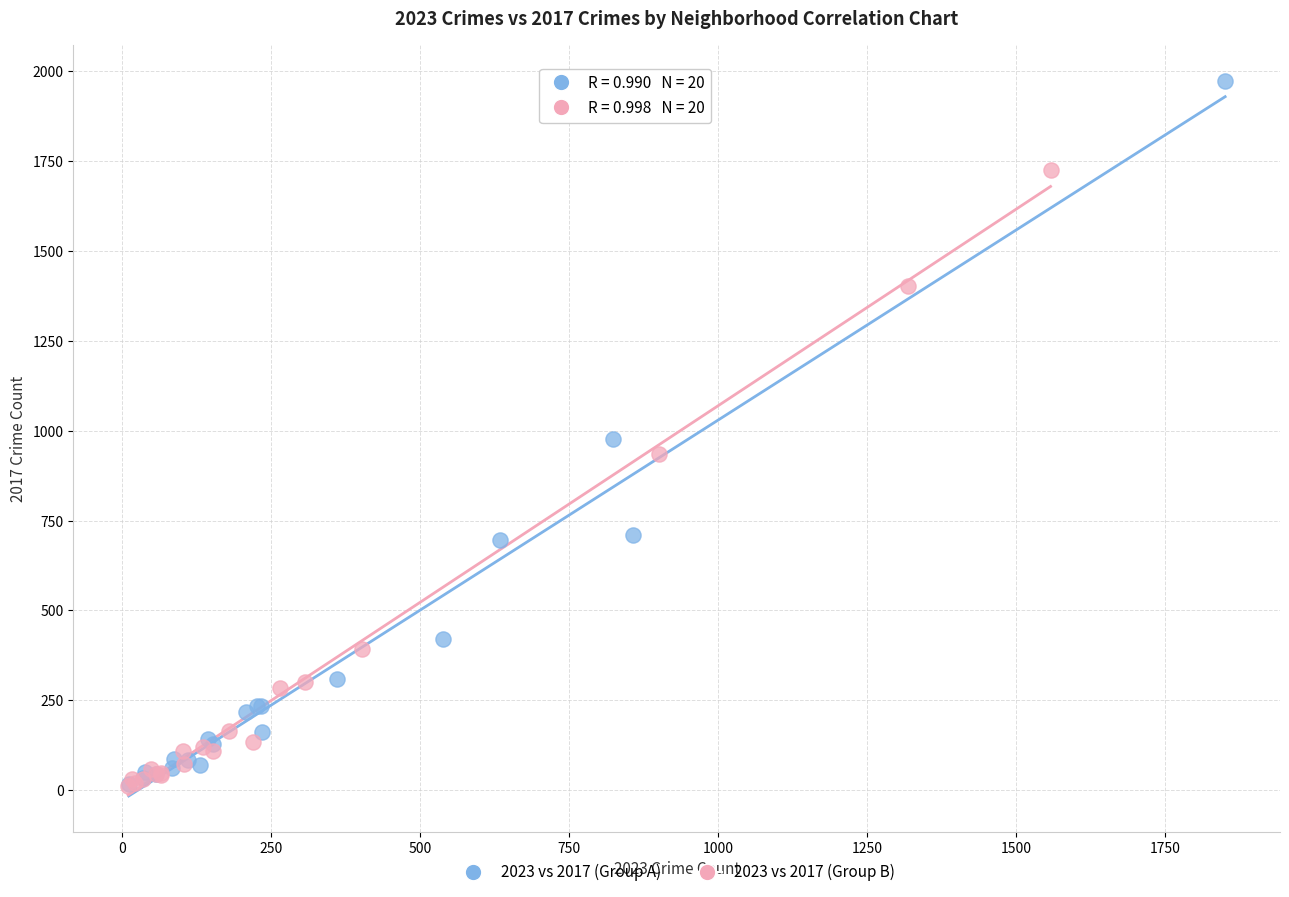

Which series has the widest spread of Y values?

2023 vs 2017 (Group A)